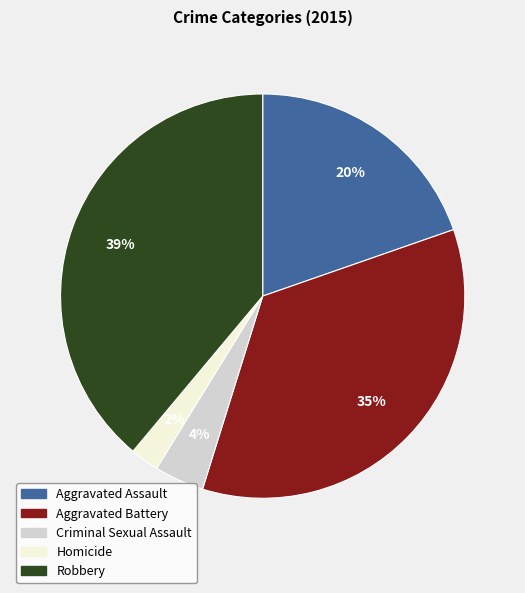

Approximately how many times larger is the value at Criminal Sexual Assault compared to Robbery?

0.1